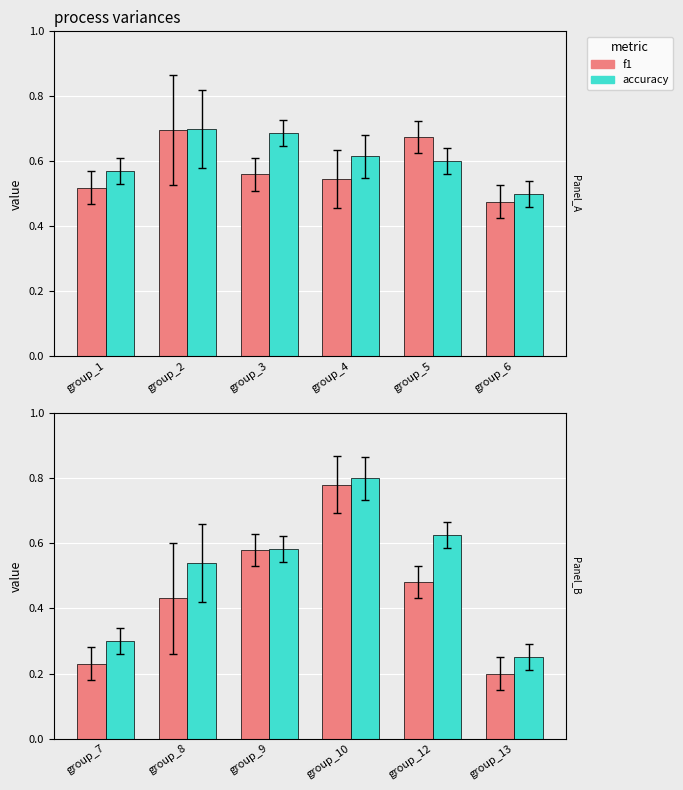

List the series in order of their peak value, highest first.

accuracy, f1